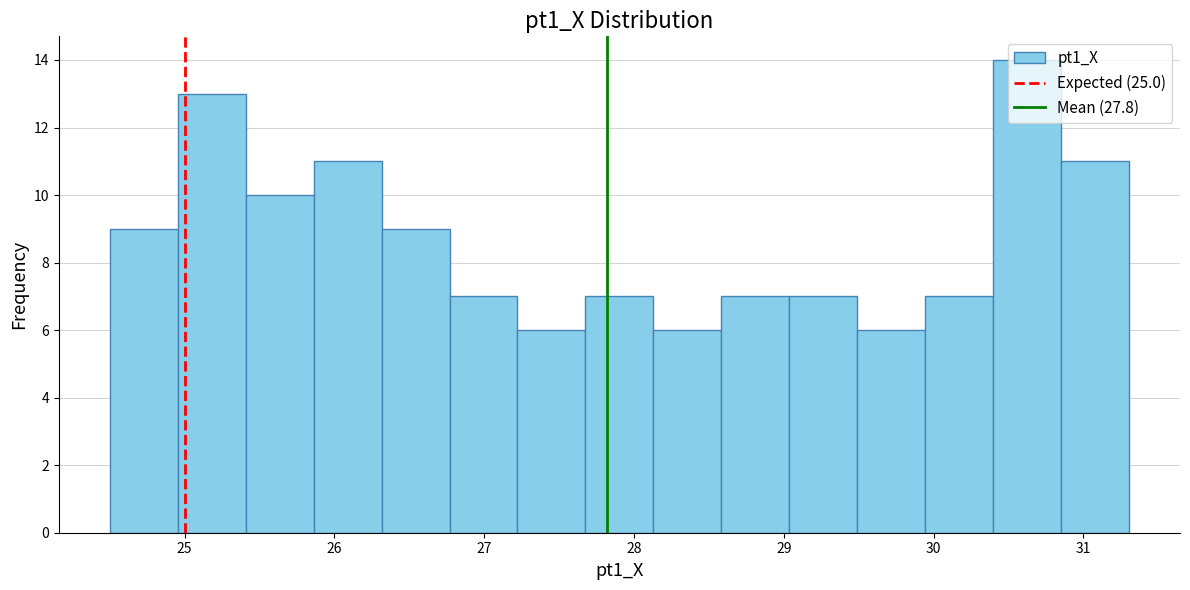

What is the height of the bar covering 30.4 to 30.9 on the x-axis? Neither the bar edges nor the heights are printed on the chart, so give them approximately, as read against the axes.

14